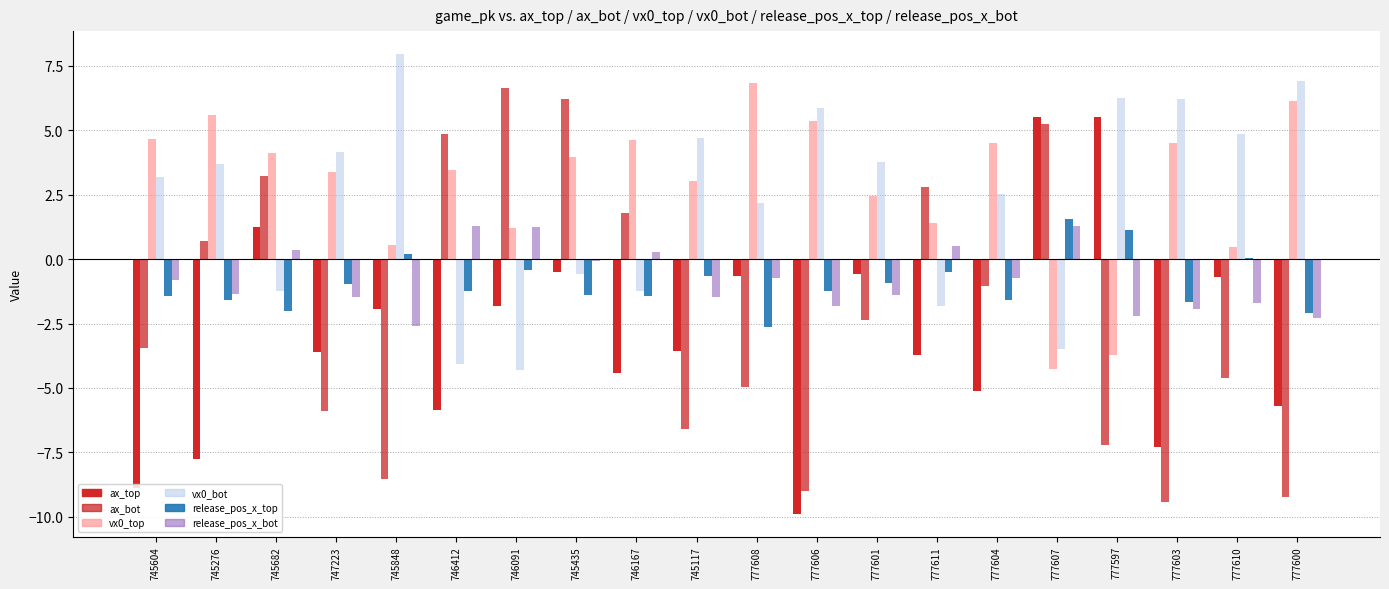

Which category has the highest value in the release_pos_x_top series?

777607